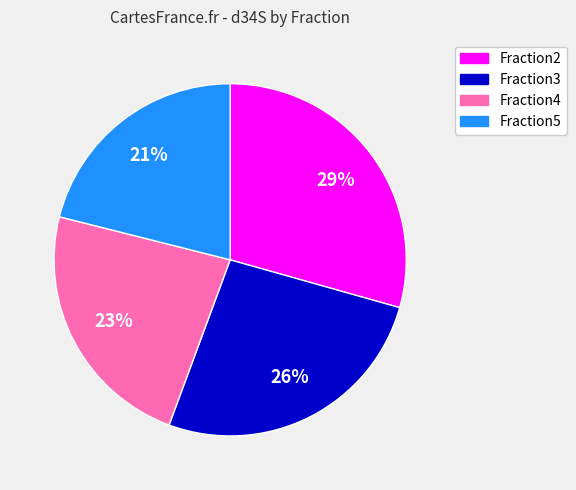

Rank the categories by value from lowest to highest.

Fraction5, Fraction4, Fraction3, Fraction2